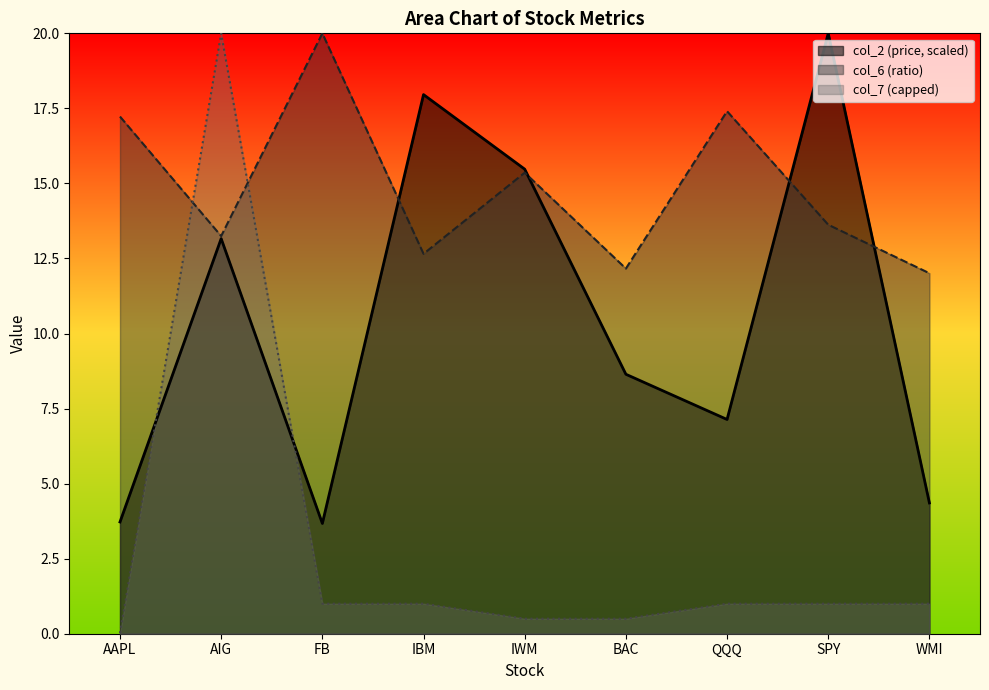

True or false: col_2 has a value of 1.3 at FB.

False